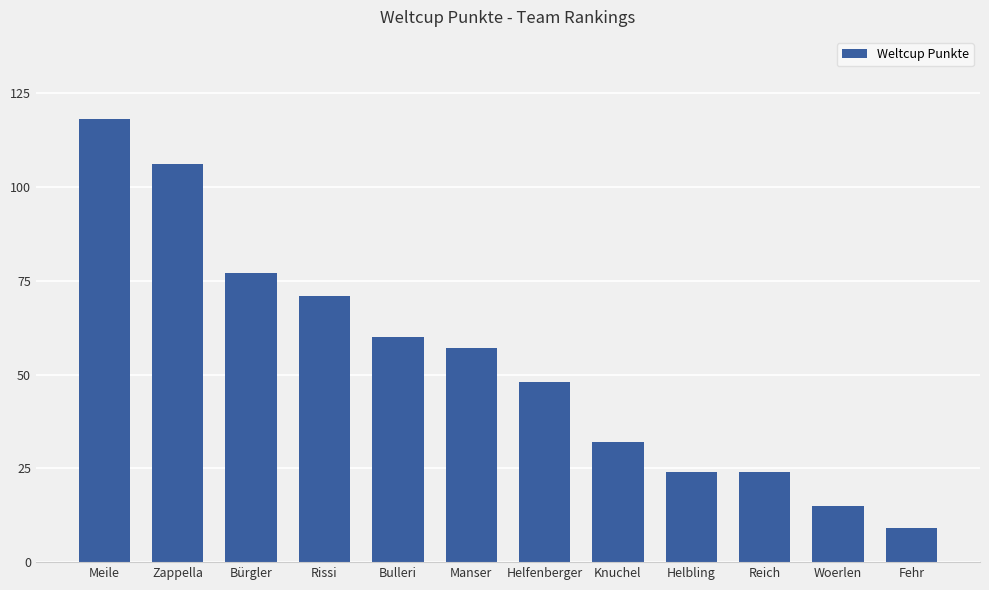

Reading left to right, extract all data points from this chart.

118	106	77	71	60	57	48	32	24	24	15	9